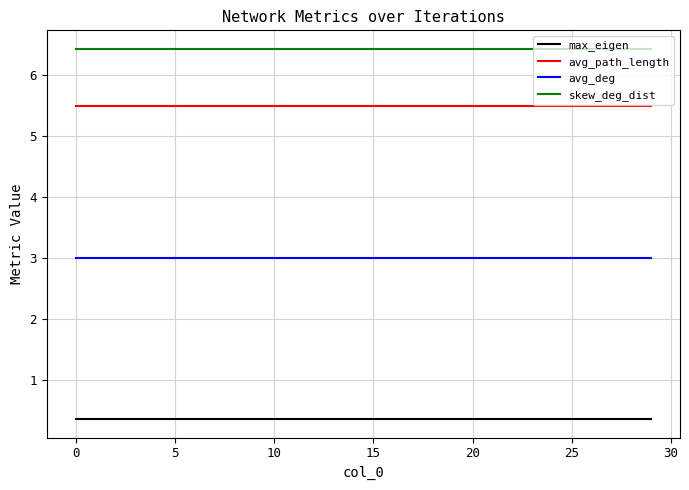

Which series has the largest total across all categories?

skew_deg_dist